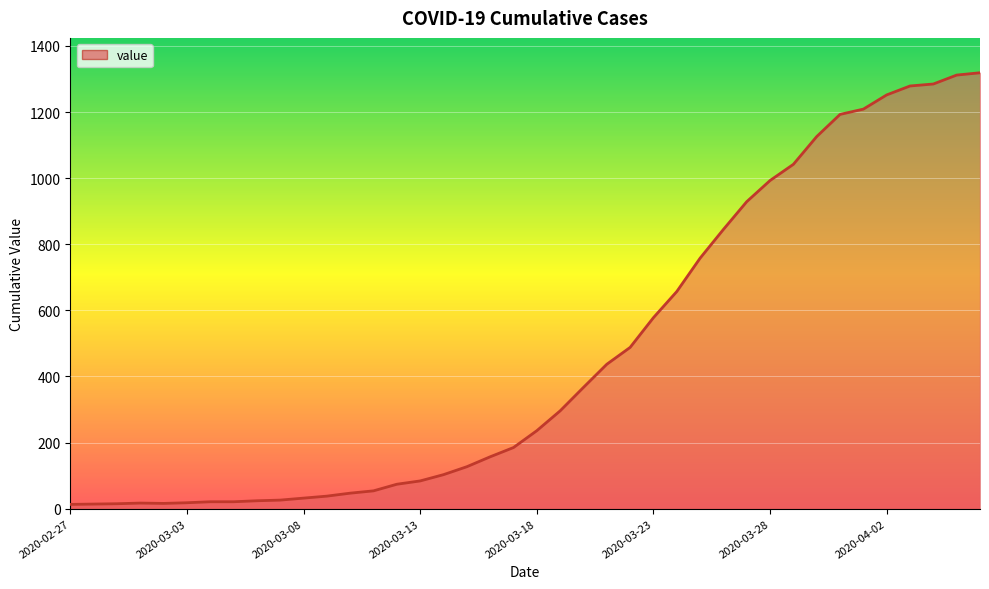

How many lines are shown in the chart?

1